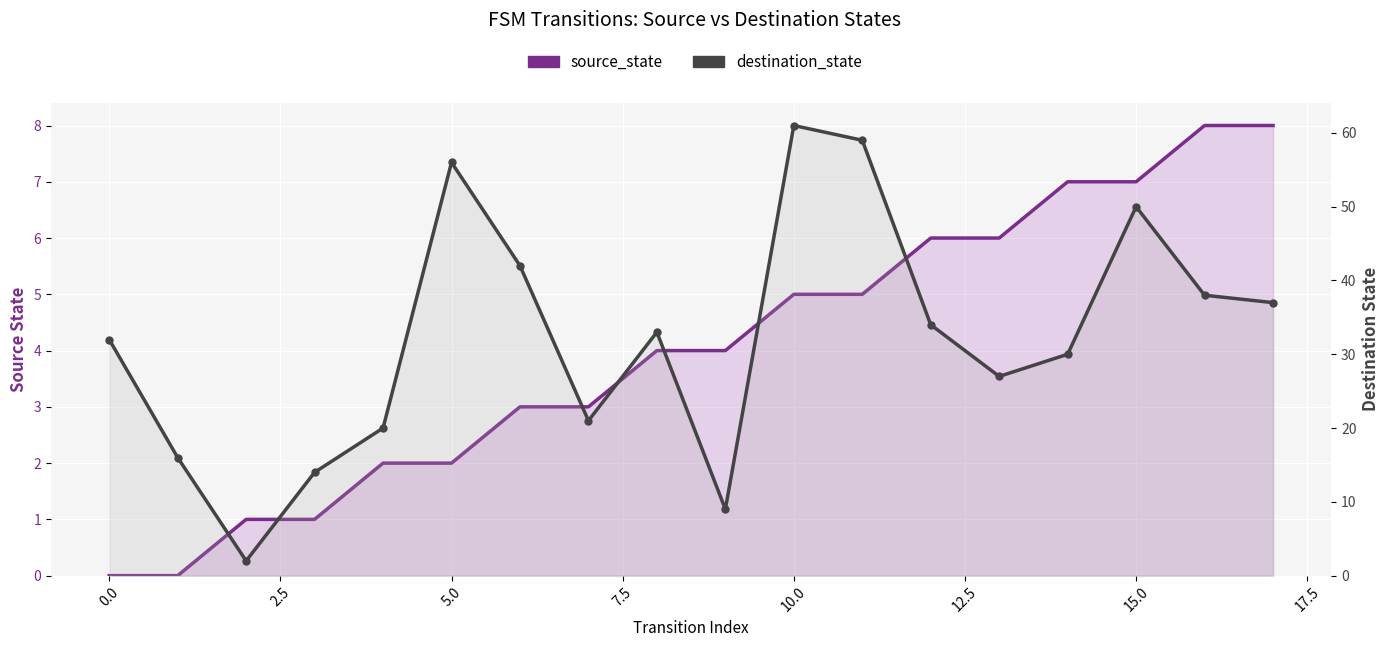

True or false: source_state and destination_state intersect in this chart.

False